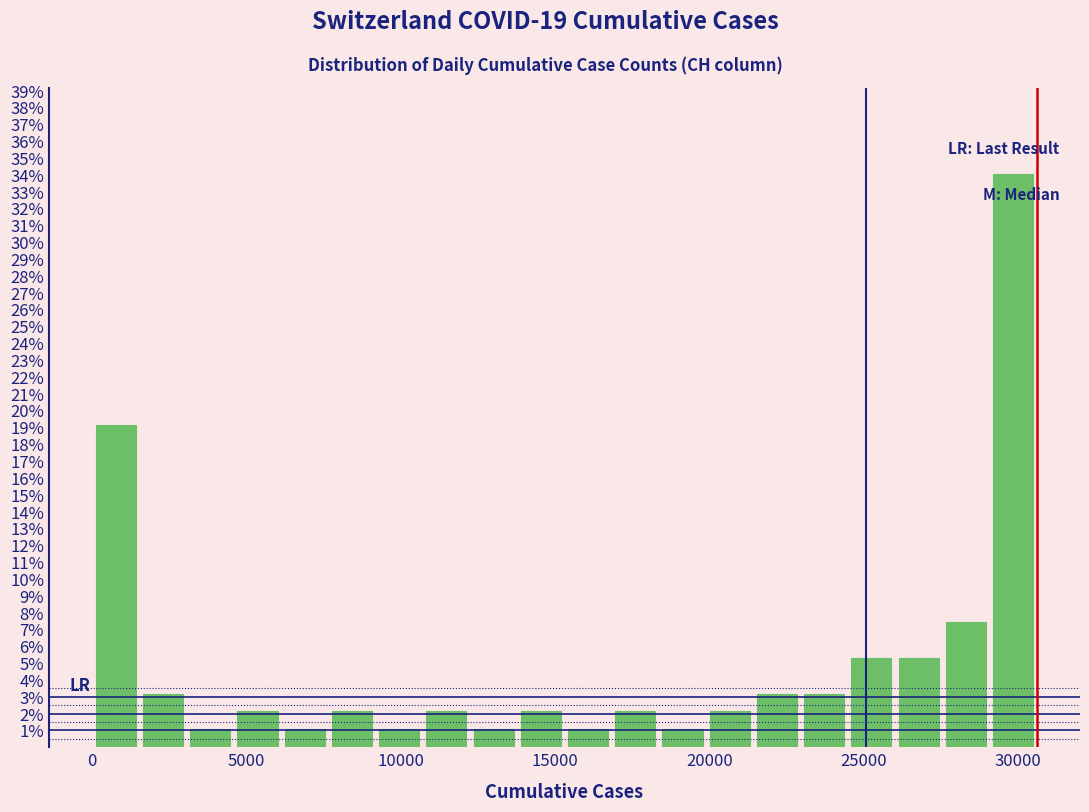

Around what value on the x-axis is the tallest bar? Give the approximate position of its centre, as read against the axis.

30000